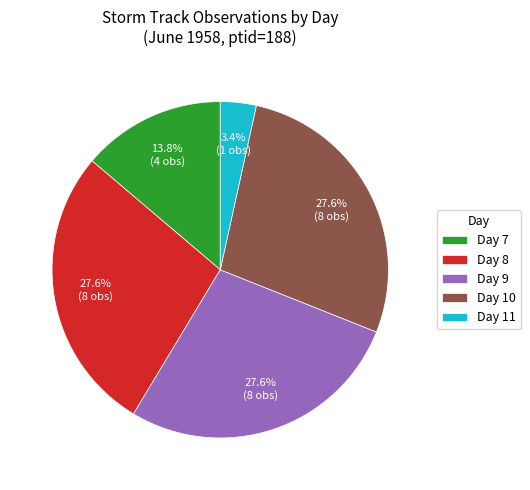

Does Day 8 account for over 50% of the chart?

No